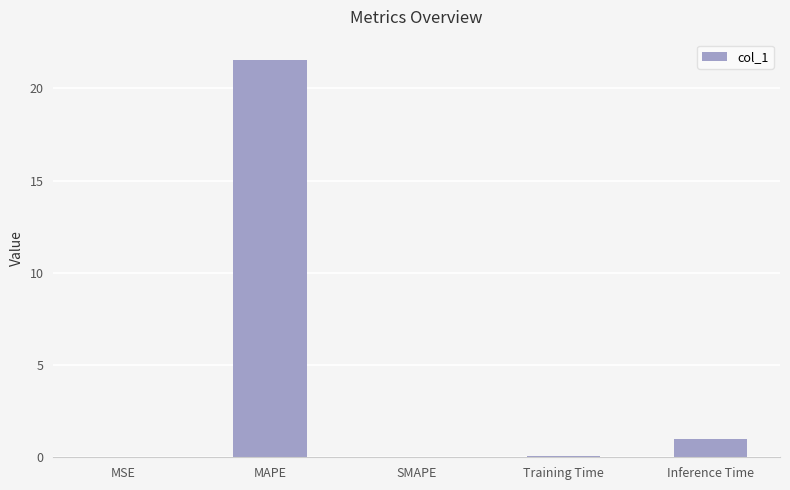

Is it true that the value at SMAPE is -9.9?

False